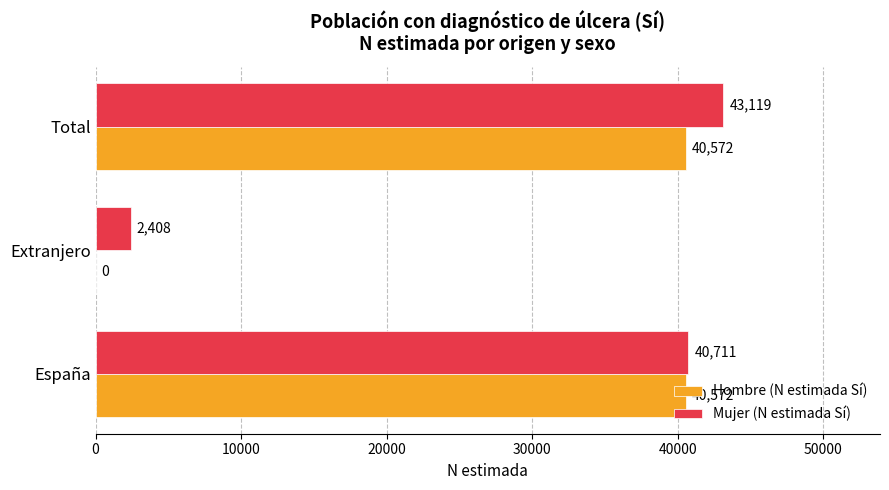

Between España and Extranjero, which series saw the biggest shift?

Hombre (N estimada Sí)